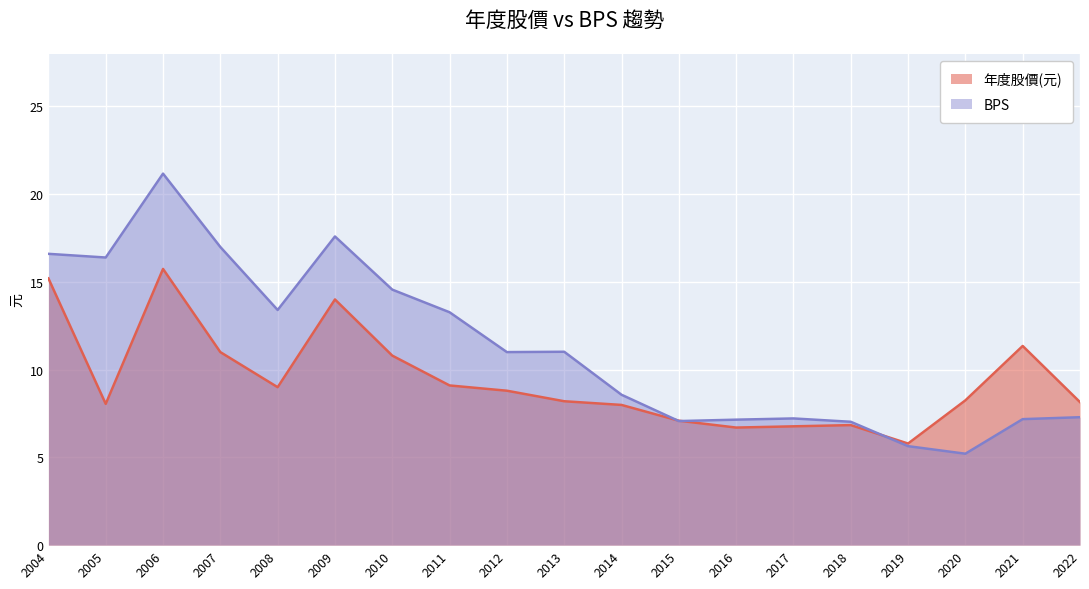

After their last crossing, which series has the higher values: 年度股價(元) or BPS?

年度股價(元)